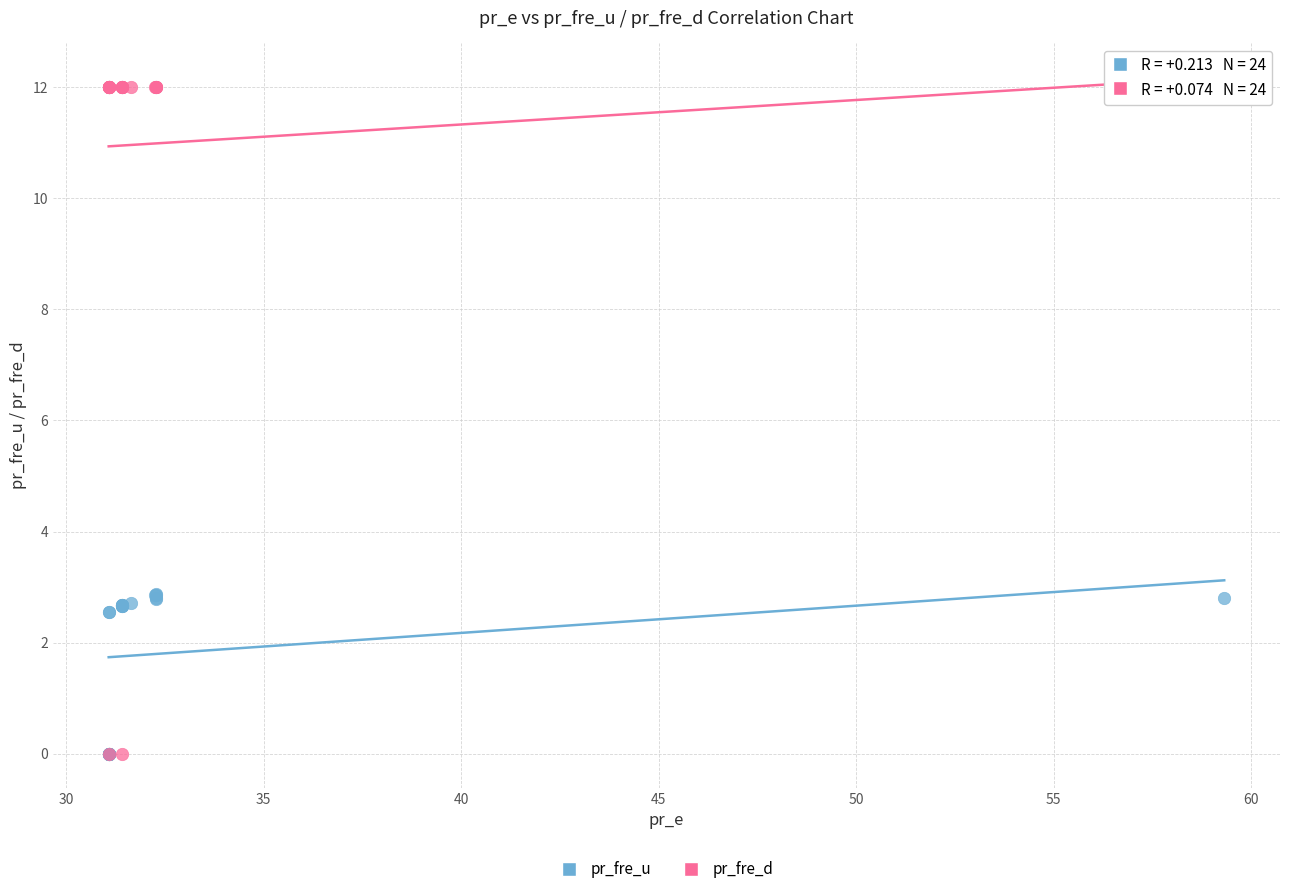

What are all the series names shown in the legend?

pr_fre_u, pr_fre_d